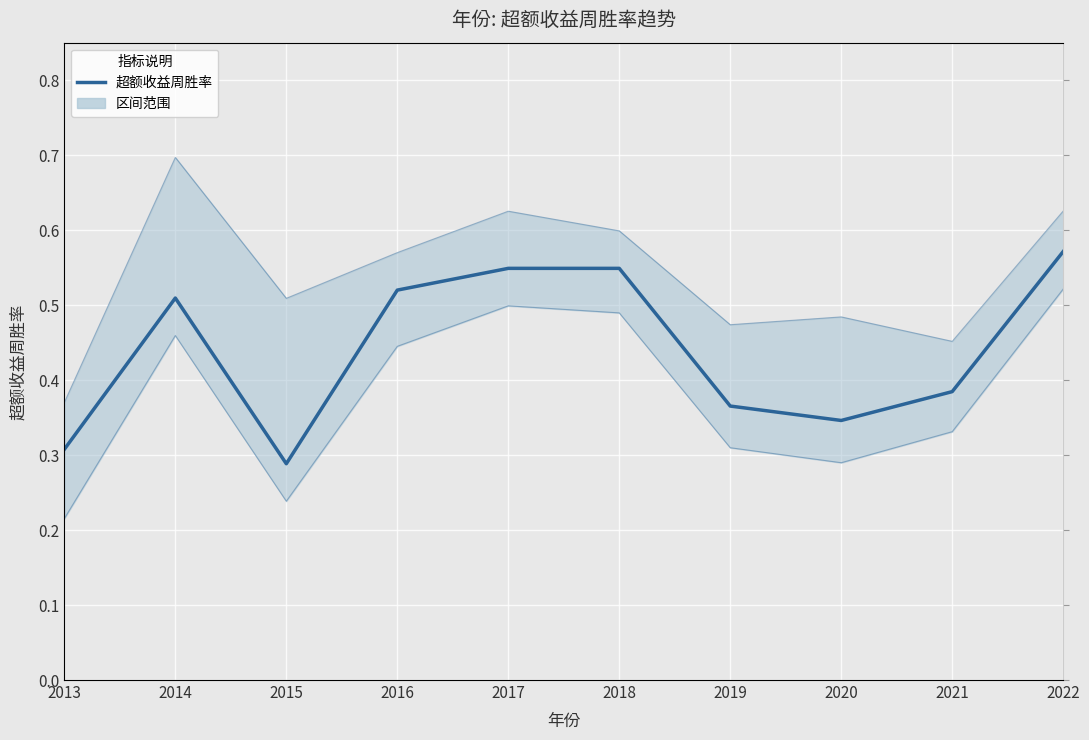

Where is the data nearest to the value 0?

2015